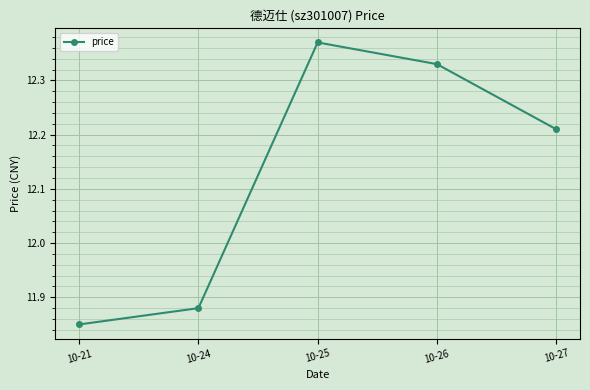

True or false: the data shows 3.7 at 10-26.

False